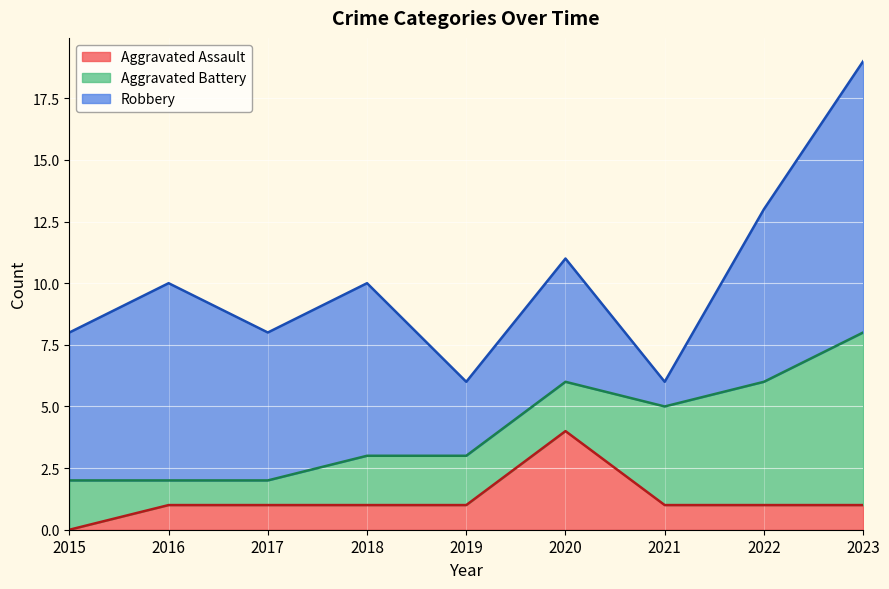

At which category does Robbery reach its first local peak?

2016